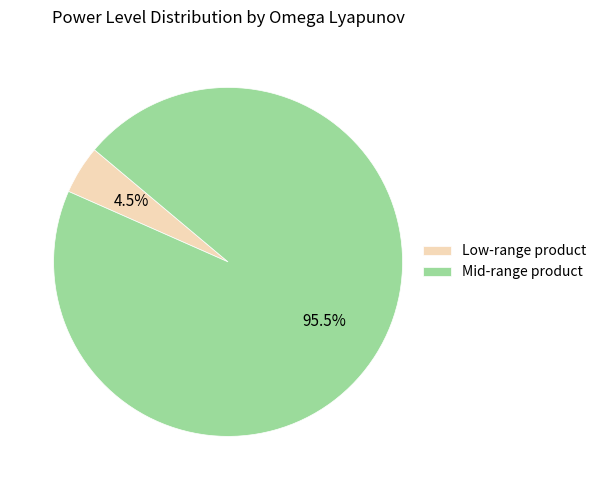

Which slice is the smallest?

Low-range product